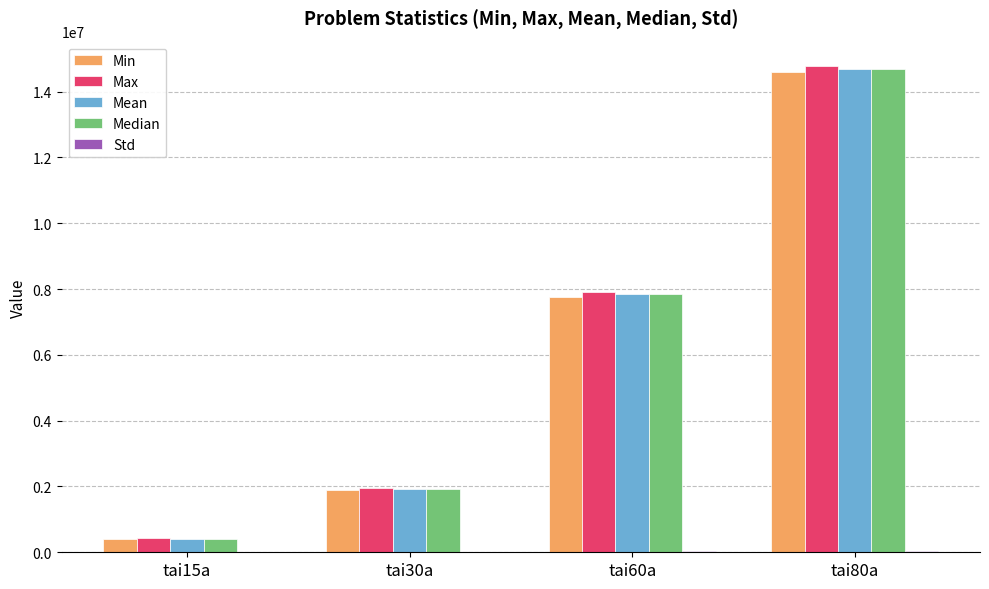

What is the maximum value shown in the chart?

14781296.0